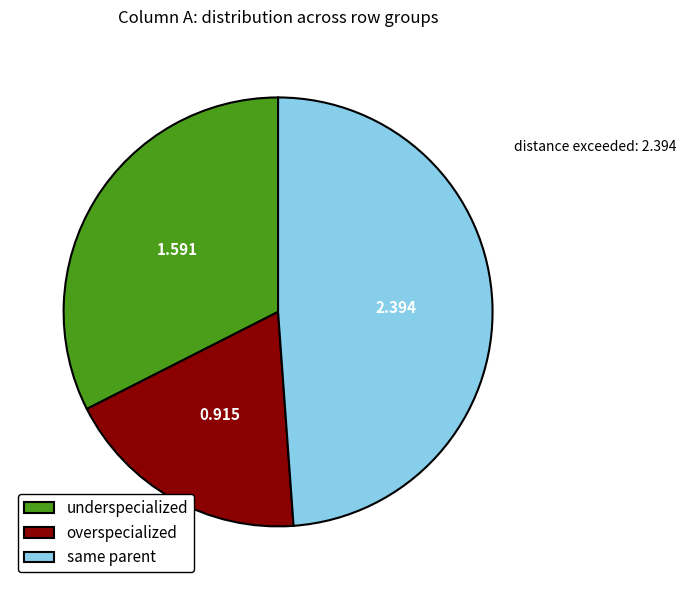

Is there any slice that represents more than half of the pie?

No